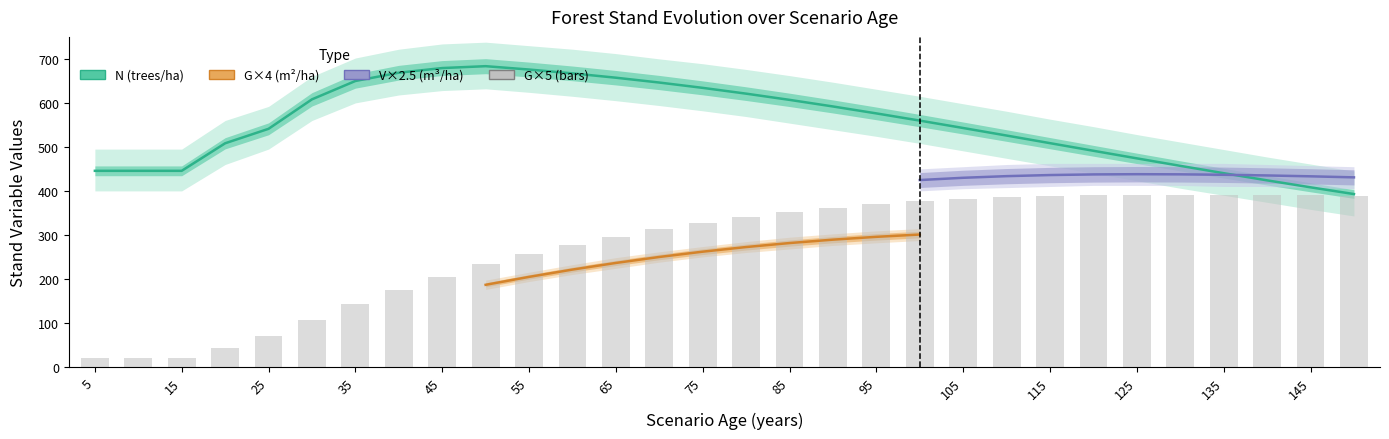

The G series shows 555.6 at 80. True or false?

False